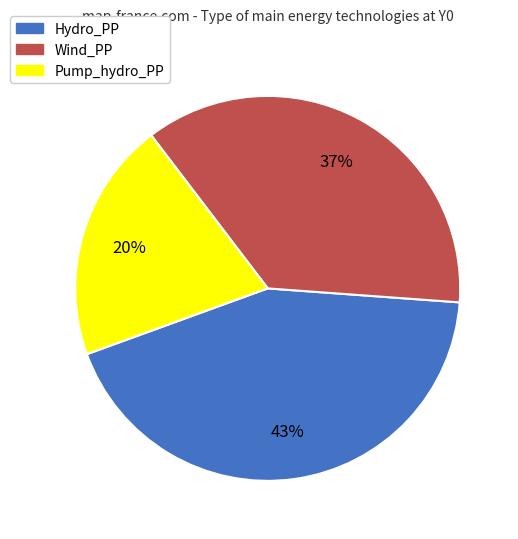

To the nearest percent, what is the average slice percentage?

33%